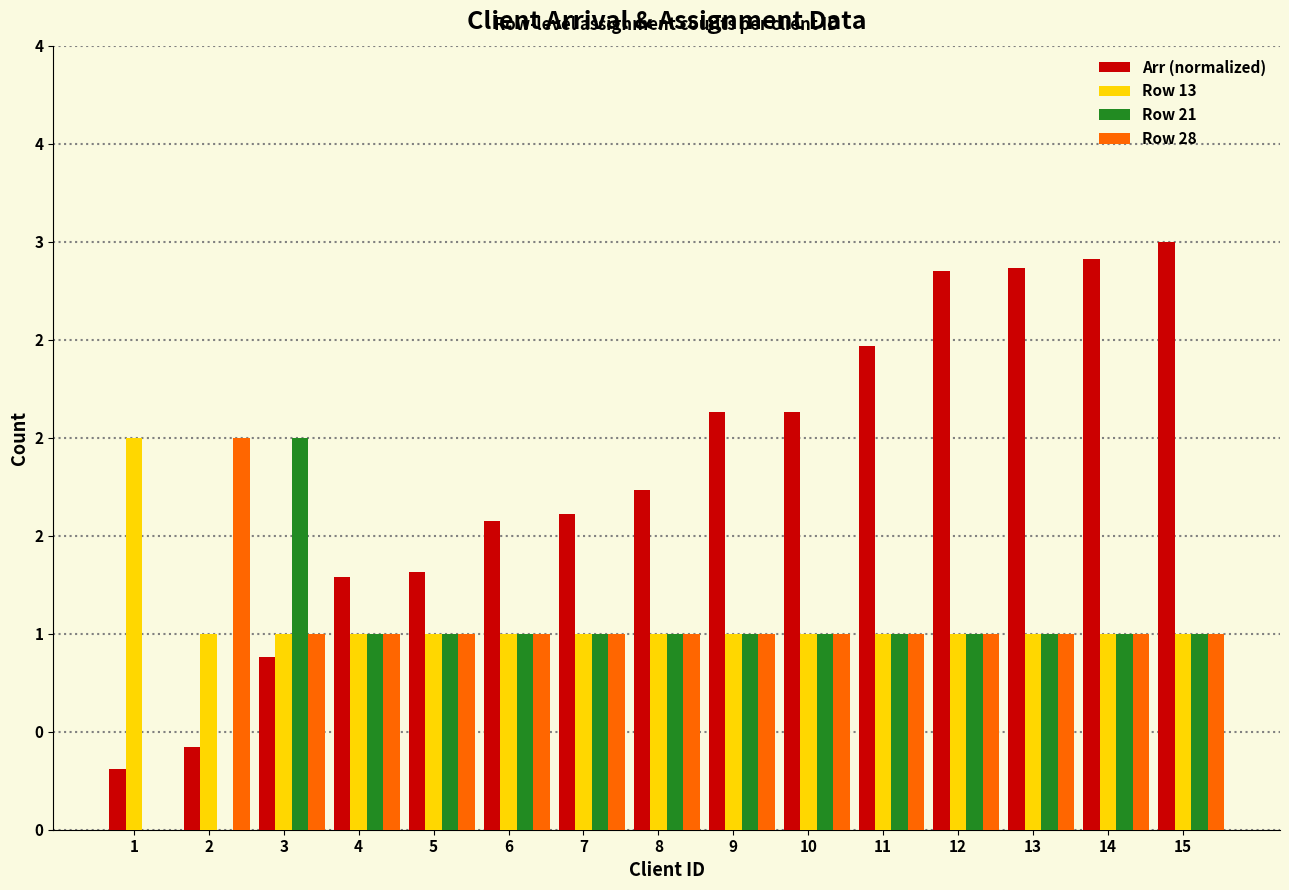

Between 15 and 1, which is larger?

15